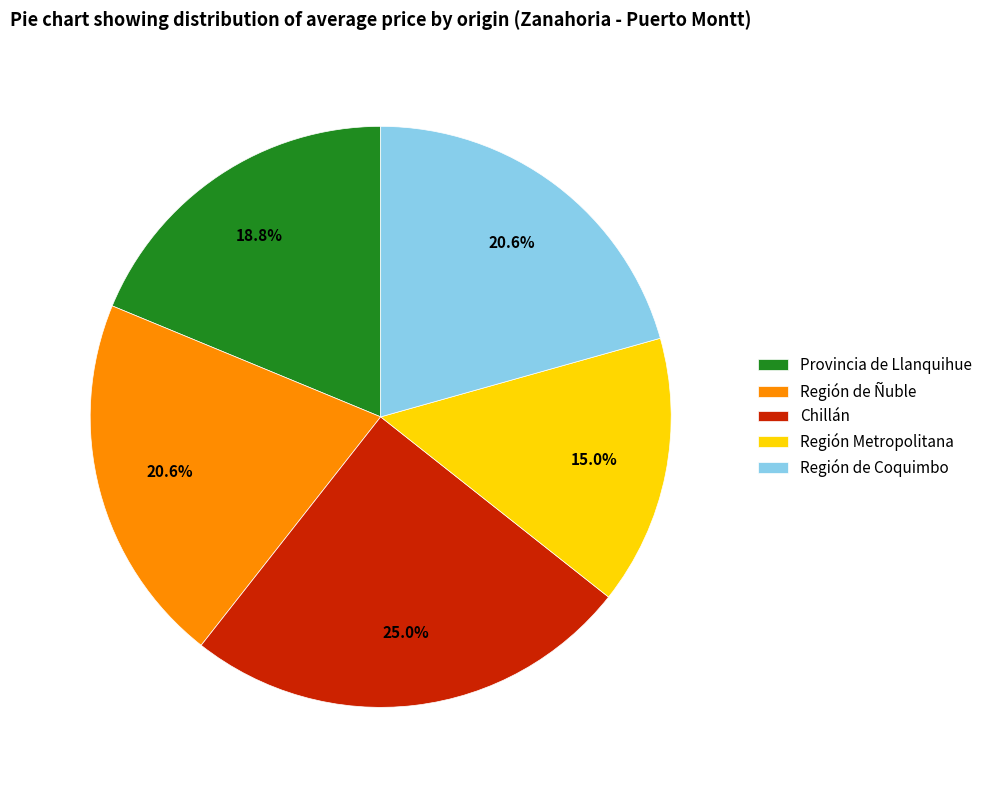

To the nearest percent, what is the combined percentage of Provincia de Llanquihue and Región de Coquimbo?

39%